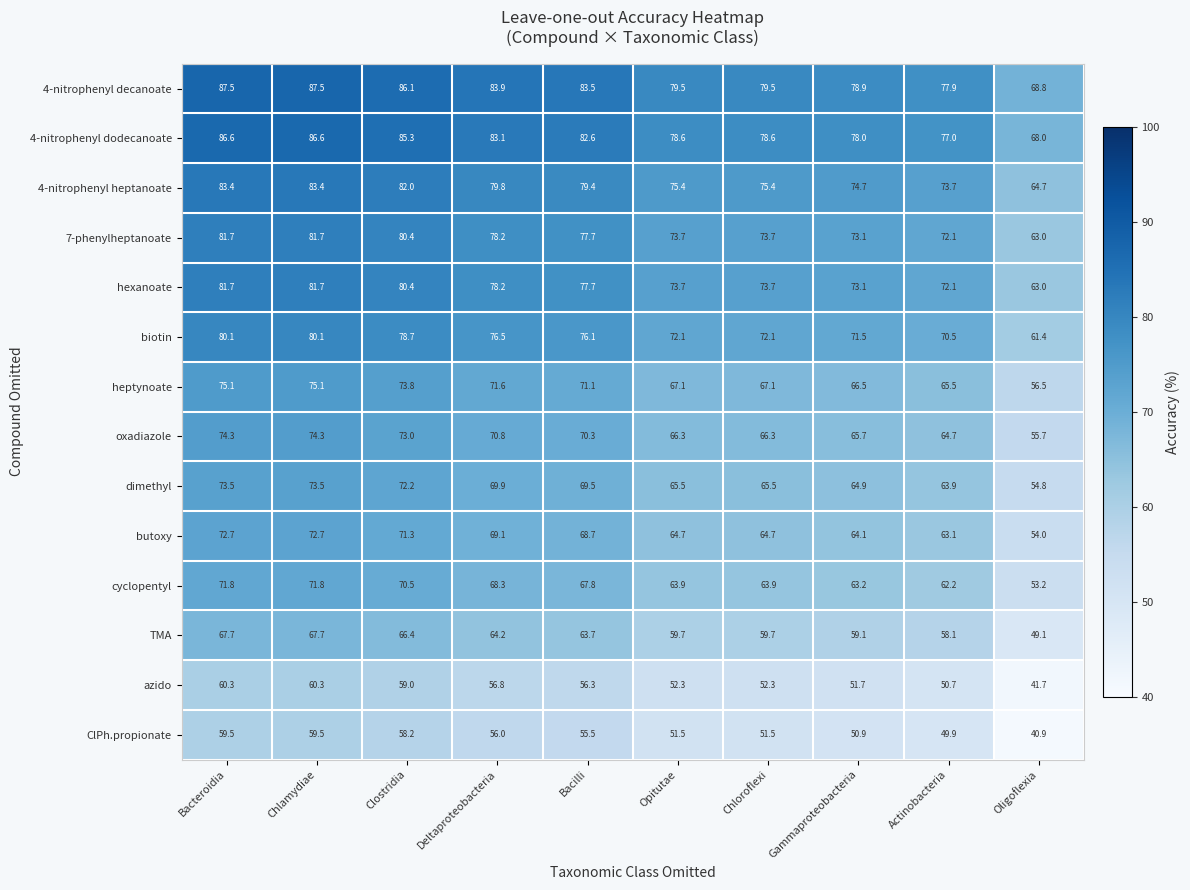

What is the difference between the highest and lowest values at Deltaproteobacteria?

27.9